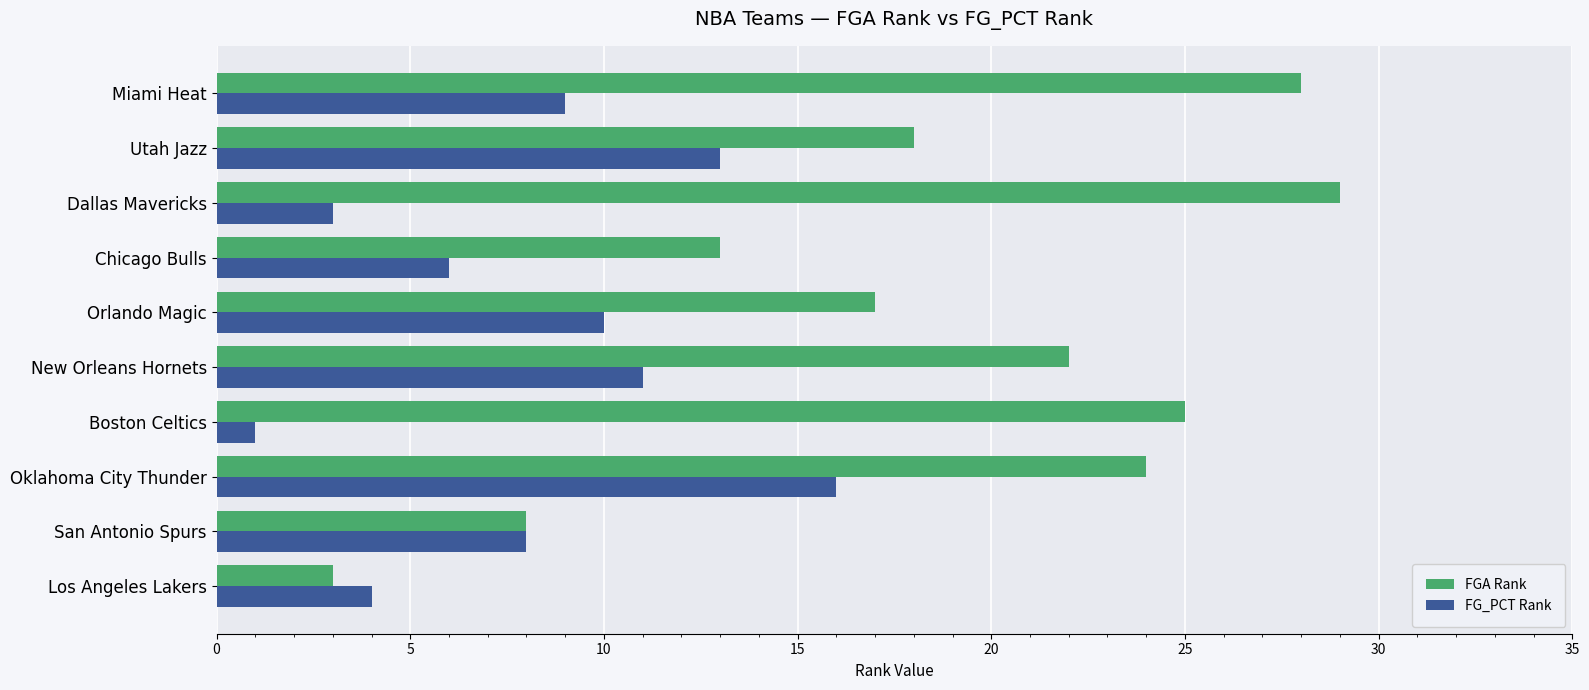

List the series in order of their peak value, lowest first.

FG_PCT Rank, FGA Rank